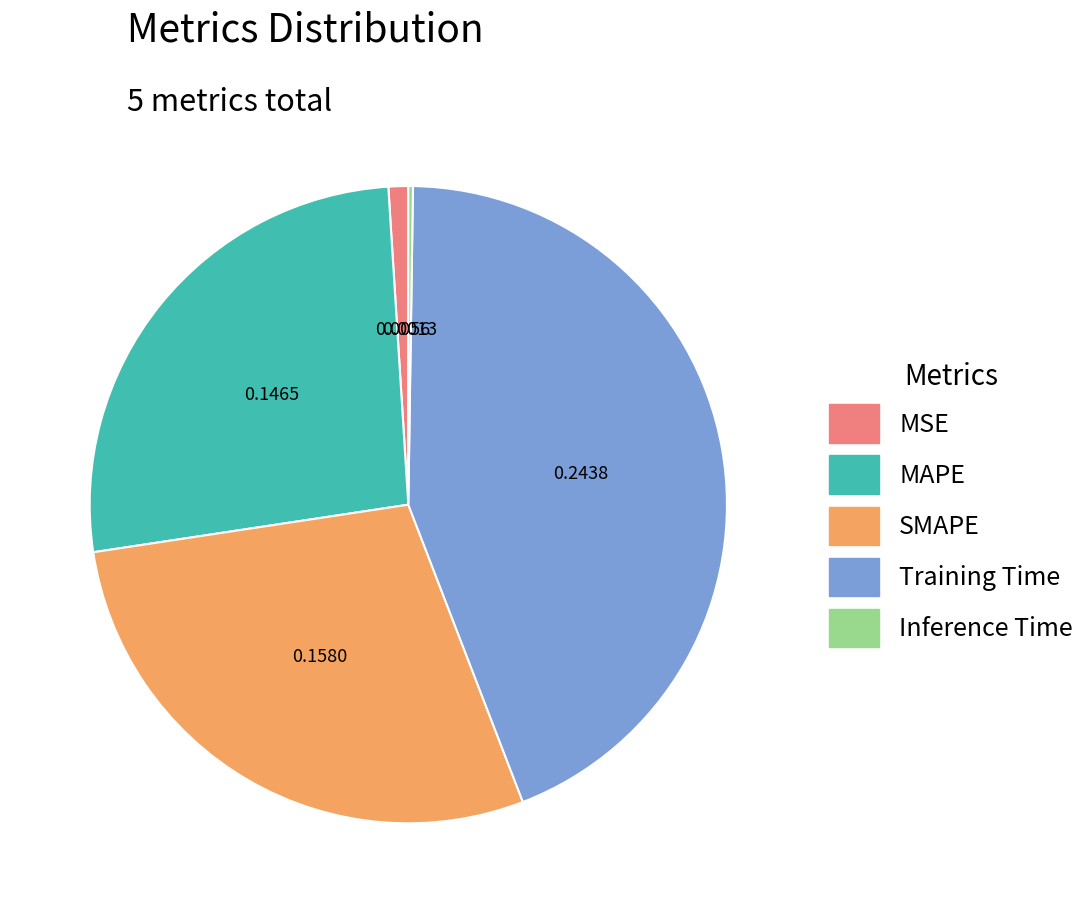

Between MAPE and MSE, which is larger?

MAPE